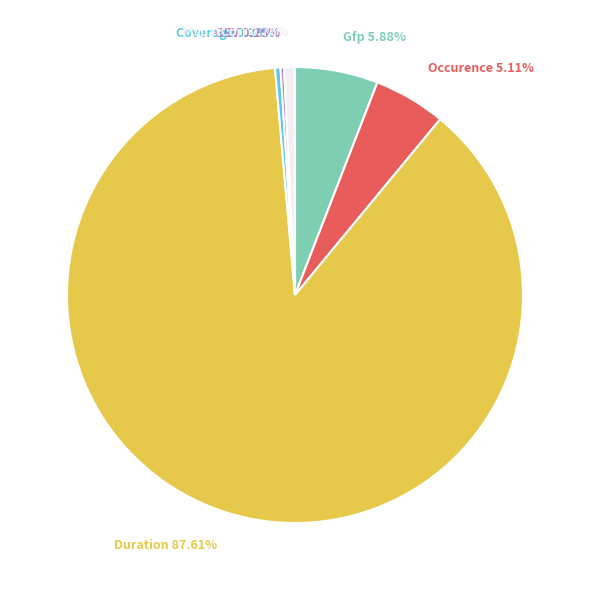

Is there any slice that represents more than half of the pie?

Yes